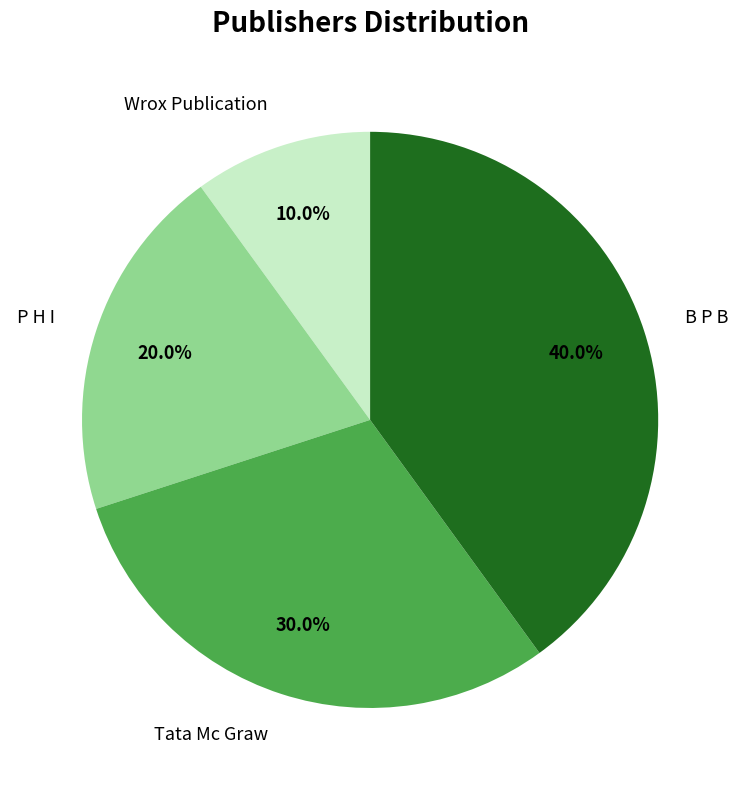

Rank the categories by value from lowest to highest.

Wrox Publication, P H I, Tata Mc Graw, B P B